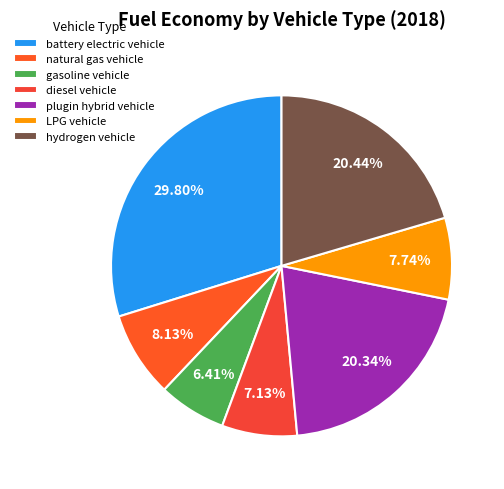

What percentage is NOT represented by hydrogen vehicle?

79.6%